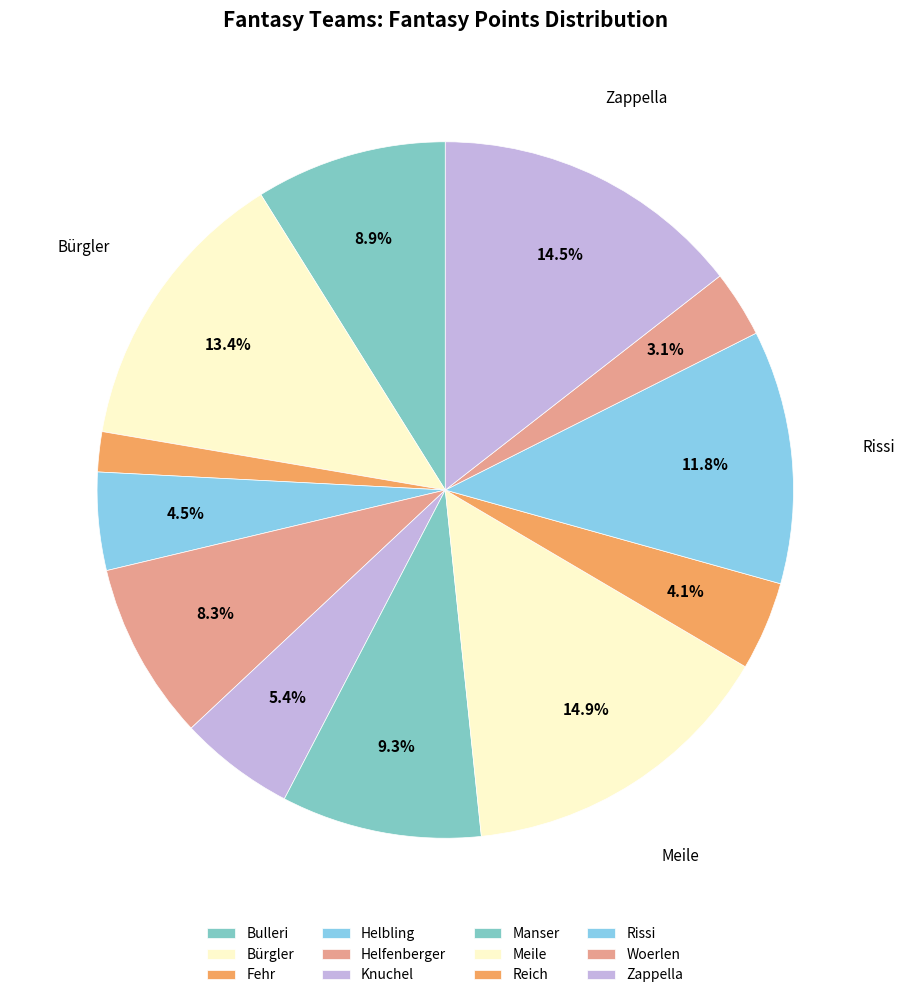

What is the smallest slice in the pie chart?

Fehr